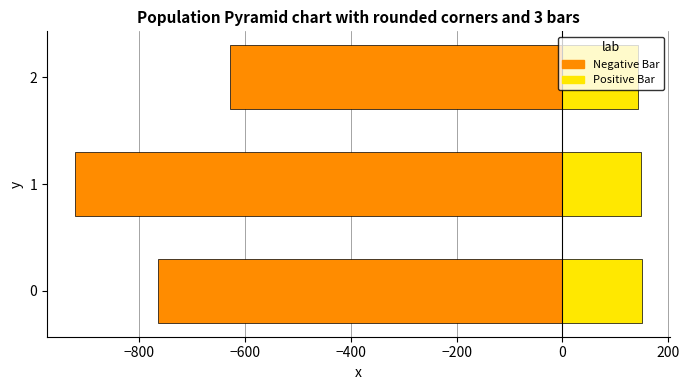

What is the sum of all Negative Bar values?

-2315.0